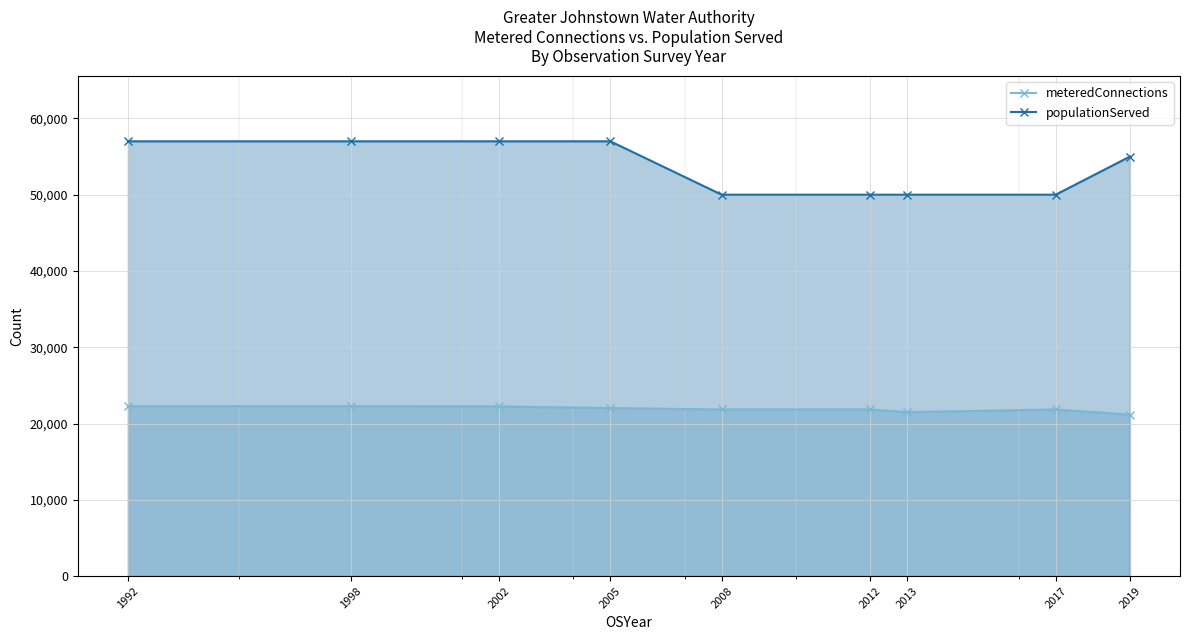

What is the smallest value displayed?

21172